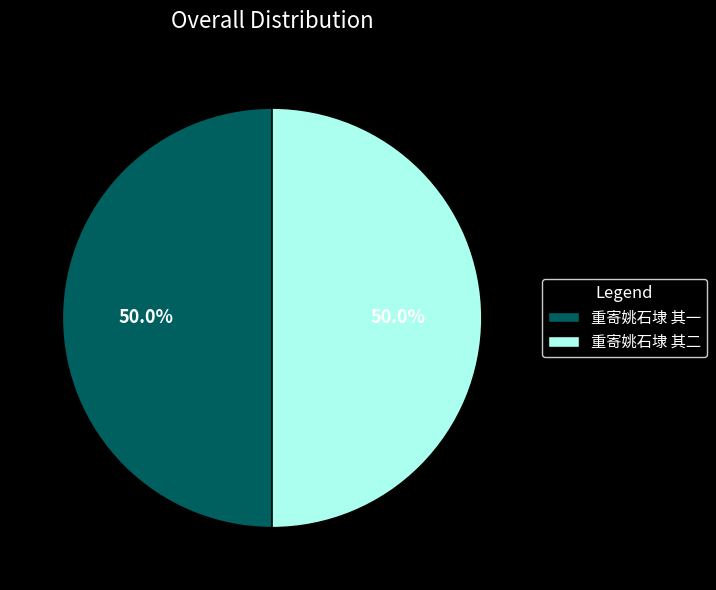

Approximately how many times larger is the value at 重寄姚石埭 其二 compared to 重寄姚石埭 其一?

1.0